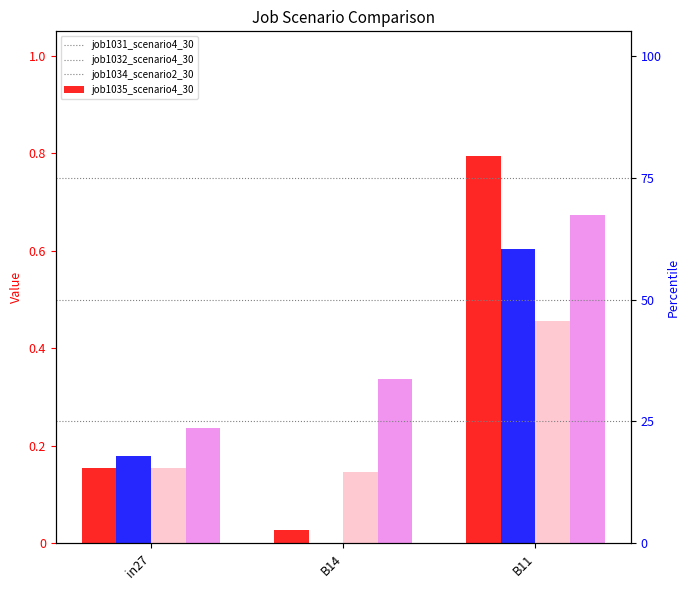

List the labels in order of job1034_scenario2_3088 value, smallest first.

B14, in27, B11